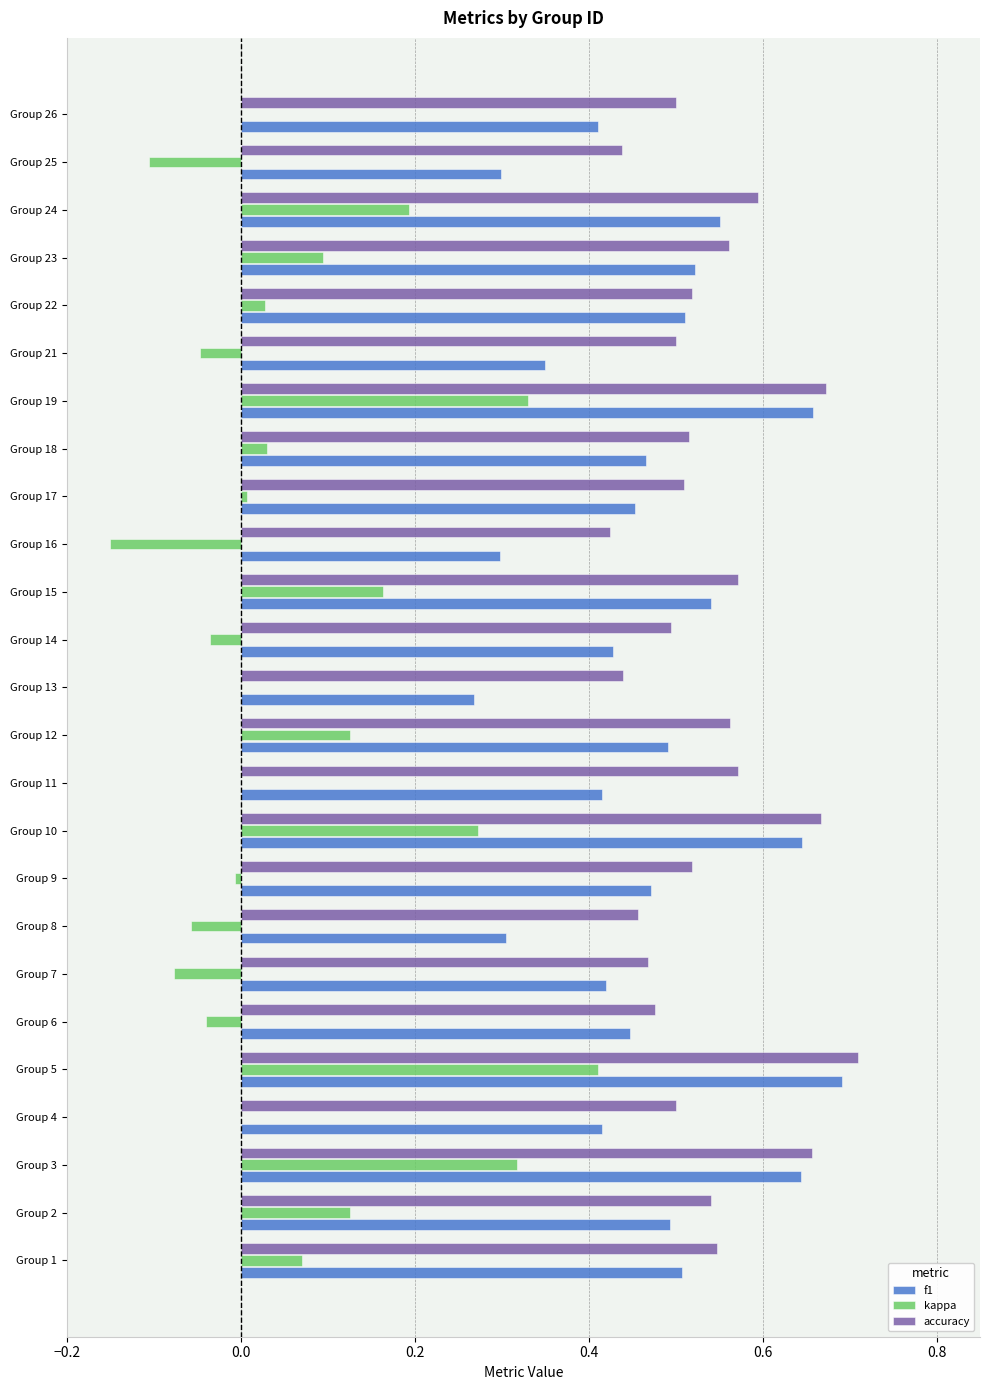

The f1 series shows 1.2 at Group 5. True or false?

False